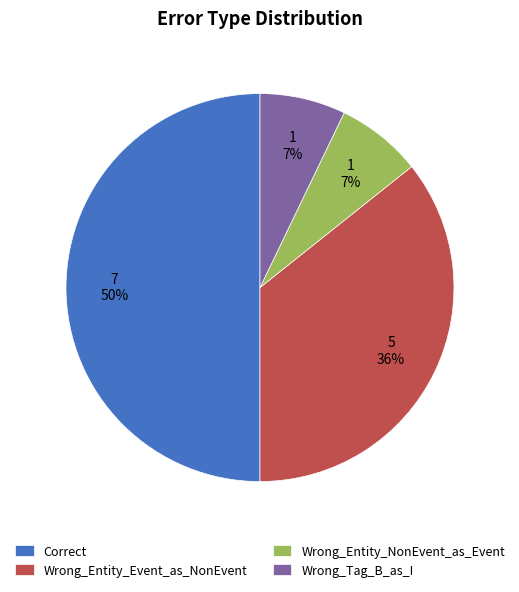

Is the sum of Wrong_Tag_B_as_I and Correct greater than half?

Yes